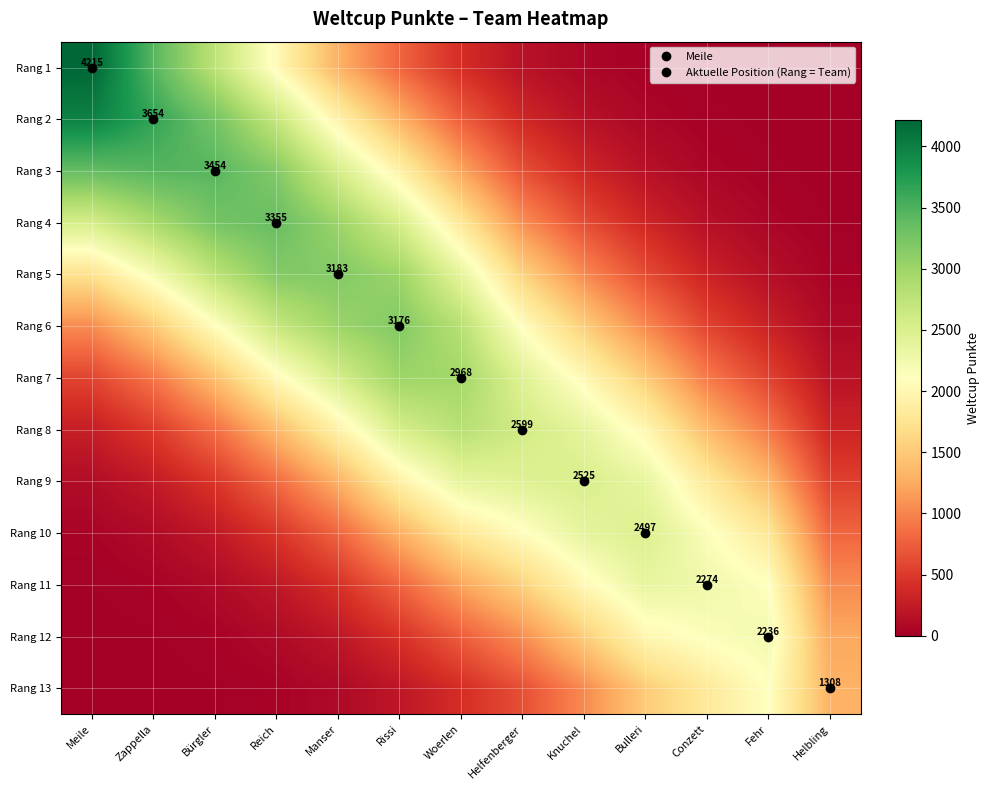

What is the sum of the Rang 7 values at Helbling and Reich?

2211.9